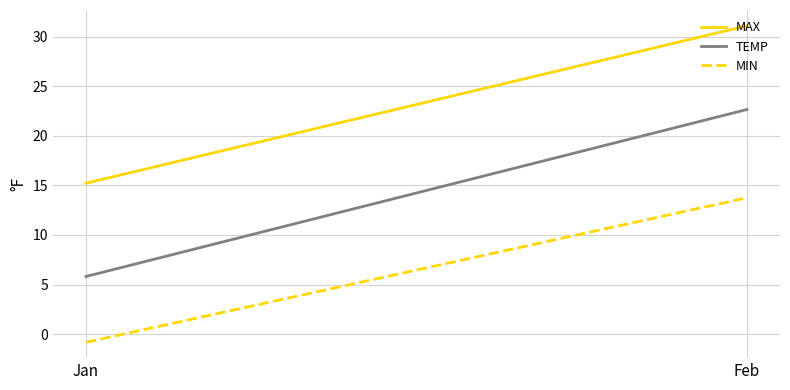

Which category has the lowest value in the TEMP series?

Jan